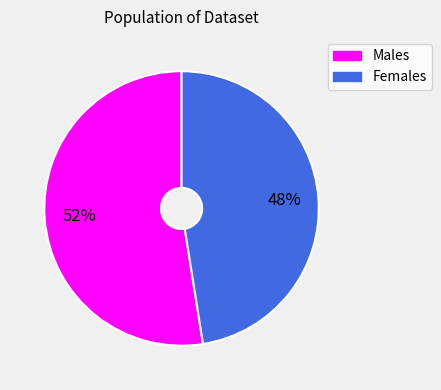

To the nearest percent, what is the average slice percentage?

50%